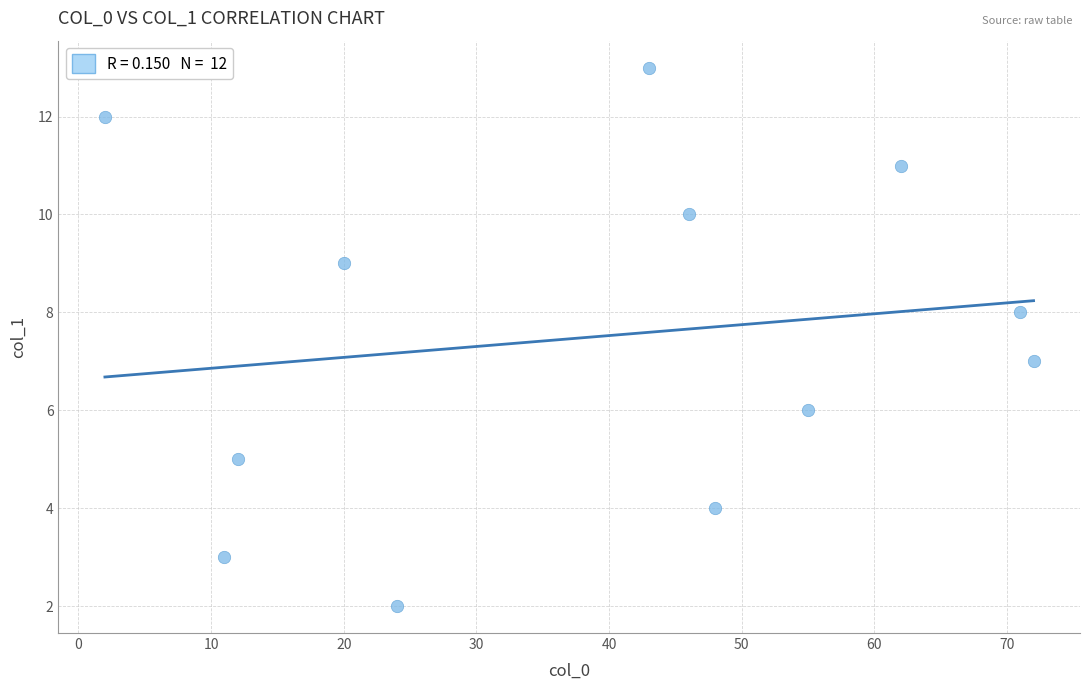

What is the range of X values (max minus min)?

70